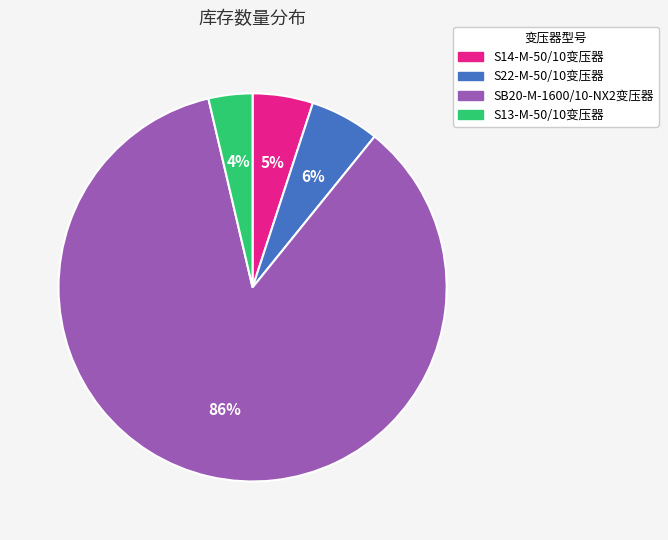

What is the ratio of the value at S14-M-50/10变压器 to the value at SB20-M-1600/10-NX2变压器?

0.1